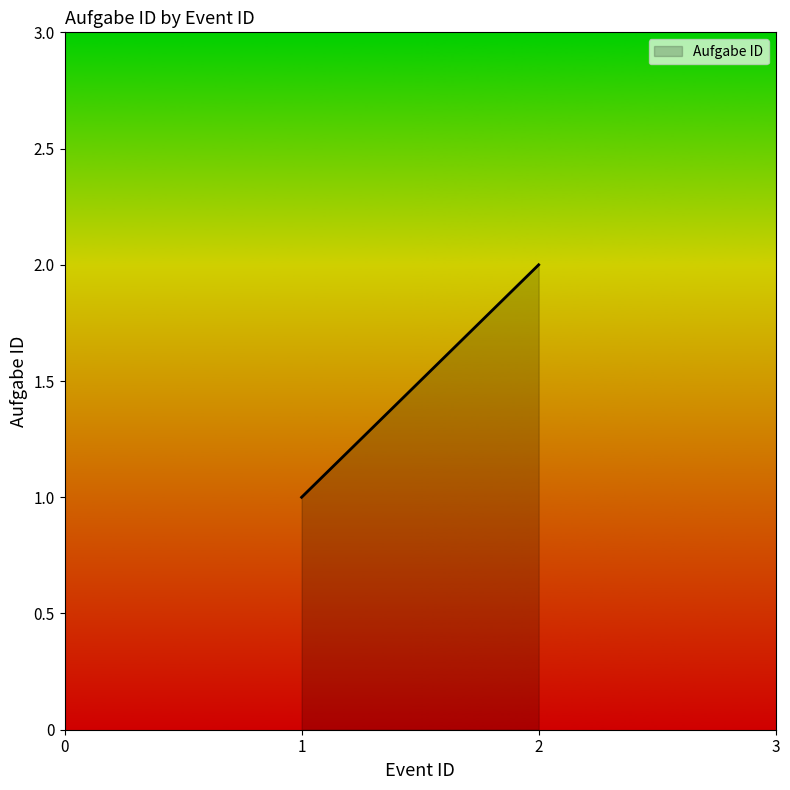

List the labels in order of value, largest first.

2, 1